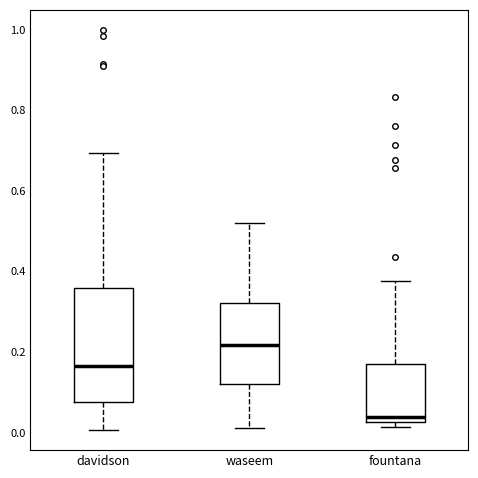

Reading left to right, transcribe this box plot: for each box, give where its median line is, the range the box spans, and where its two whiskers end, as read against the y-axis. The values are not printed on the chart, so give them approximately, as read against the axis.

davidson: median 0.16, box 0.08 to 0.36, whiskers 0.00 to 0.70
waseem: median 0.22, box 0.12 to 0.32, whiskers 0.02 to 0.52
fountana: median 0.04, box 0.02 to 0.18, whiskers 0.02 (just below the box's lower edge) to 0.38